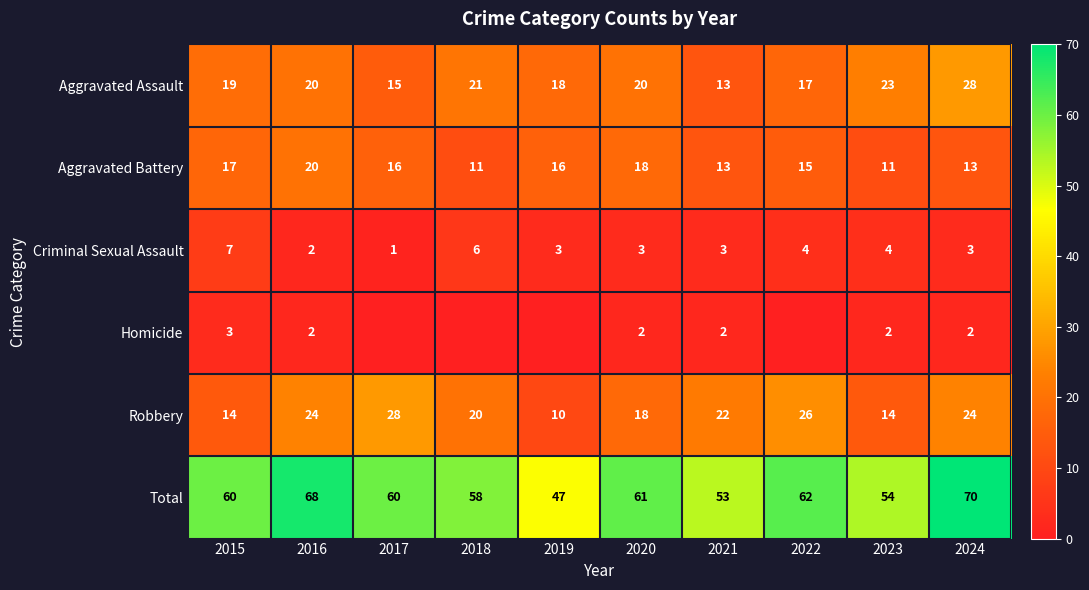

The Aggravated Assault series shows 27 at 2019. True or false?

False